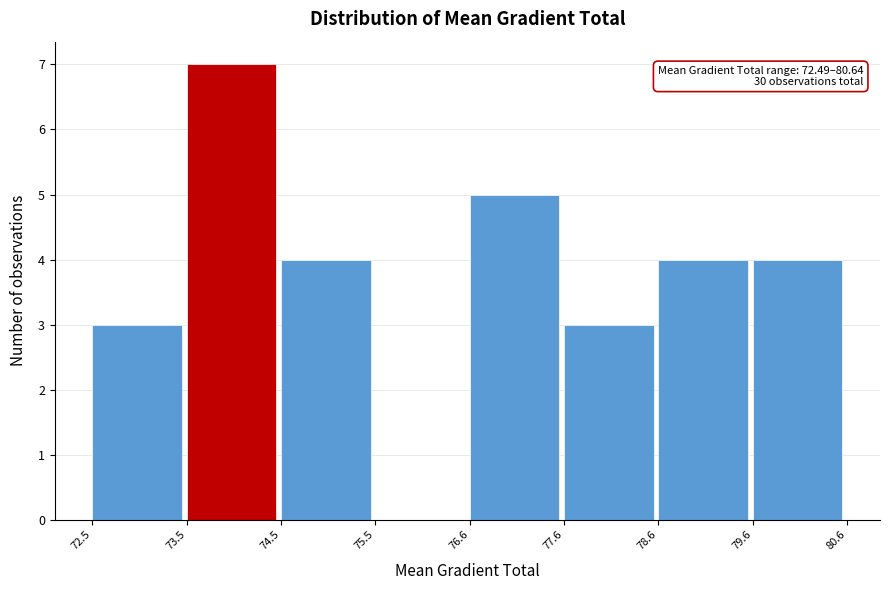

Over which range of the x-axis is the bar tallest?

73.5 to 74.5